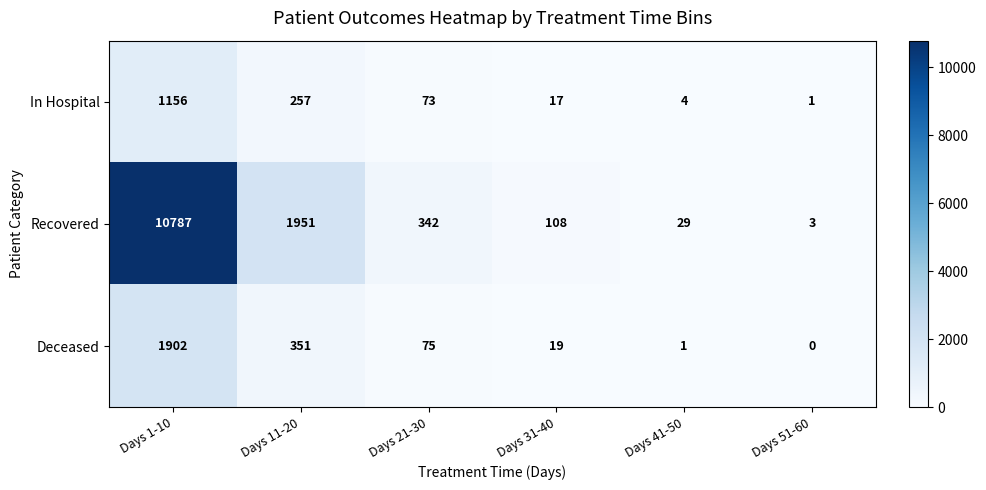

How many data points does each series have?

6